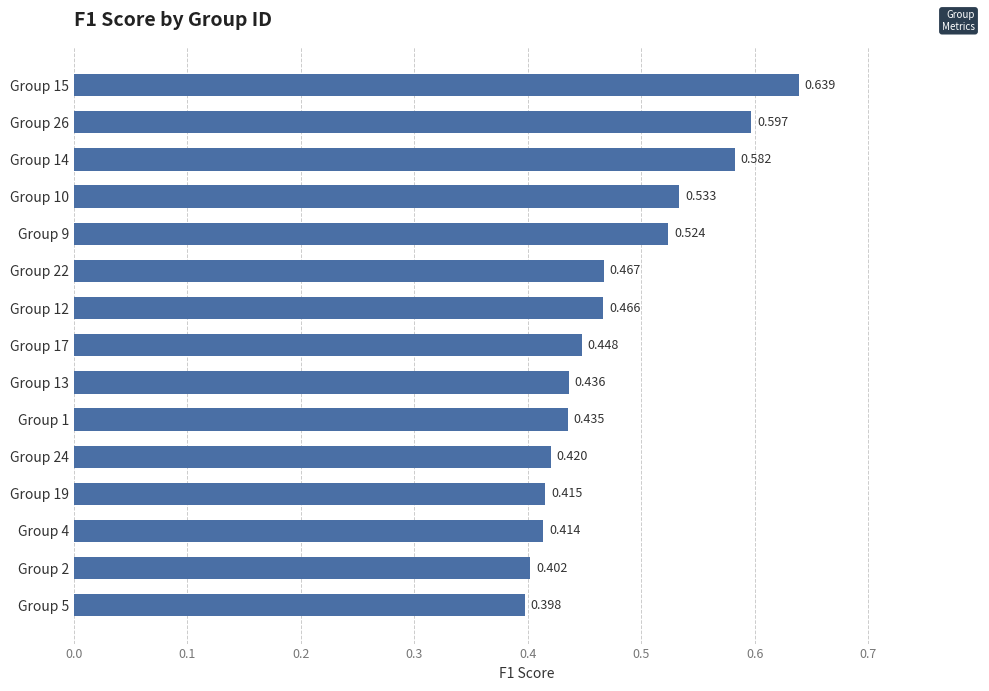

What is the average value?

0.5